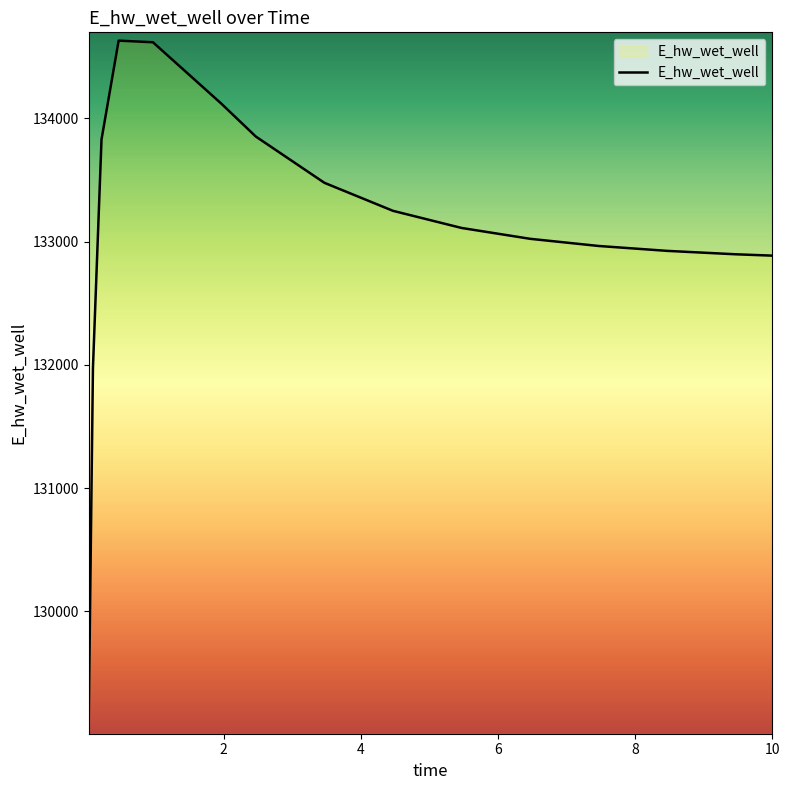

What is the difference between the maximum and minimum values?

5559.6